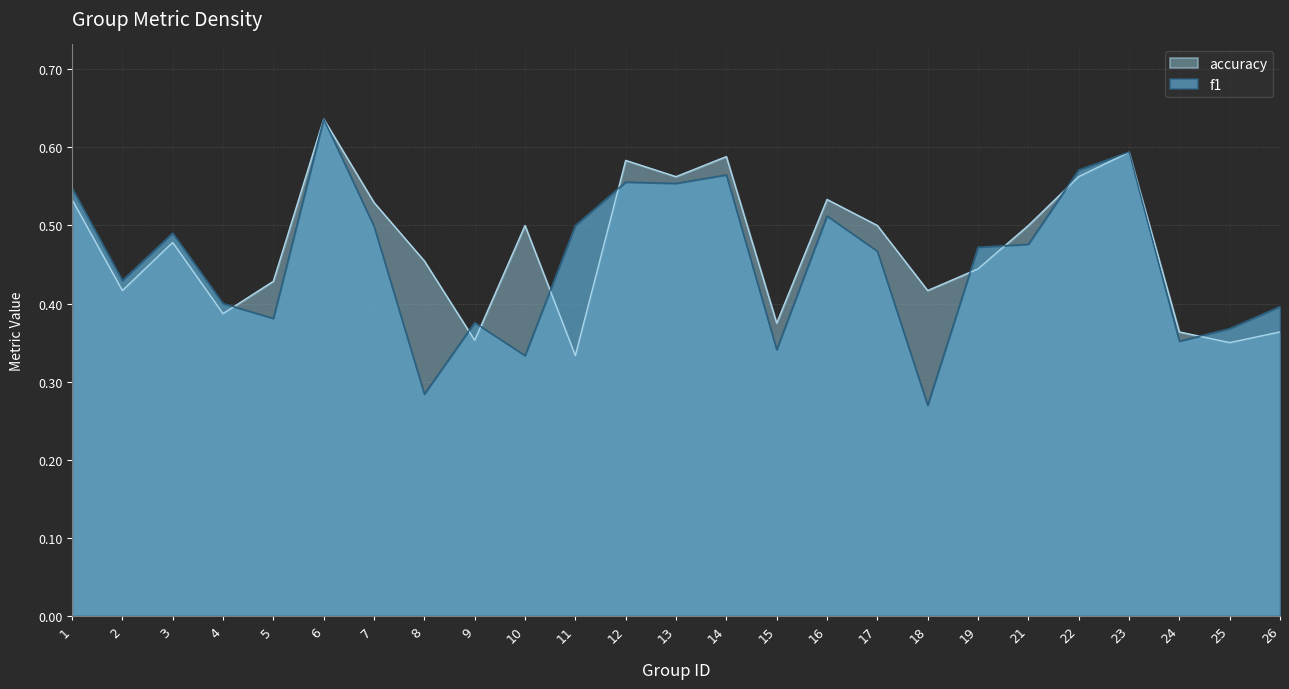

Between 24 and 21, which is larger?

21